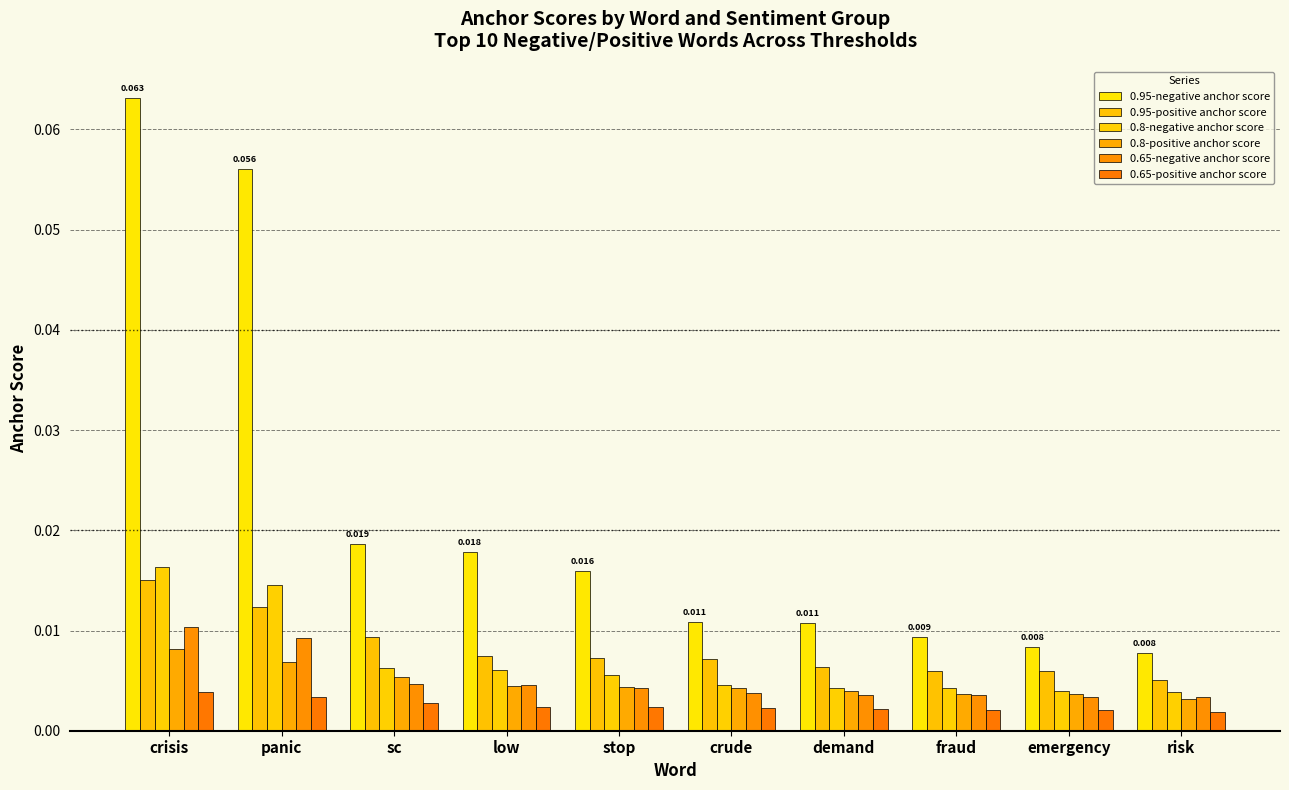

Reading left to right, list all the values displayed in this chart.

0.95-negative anchor score: crisis=0.1	panic=0.1	sc=0.0	low=0.0	stop=0.0	crude=0.0	demand=0.0	fraud=0.0	emergency=0.0	risk=0.0
0.95-positive anchor score: crisis=0.0	panic=0.0	sc=0.0	low=0.0	stop=0.0	crude=0.0	demand=0.0	fraud=0.0	emergency=0.0	risk=0.0
0.8-negative anchor score: crisis=0.0	panic=0.0	sc=0.0	low=0.0	stop=0.0	crude=0.0	demand=0.0	fraud=0.0	emergency=0.0	risk=0.0
0.8-positive anchor score: crisis=0.0	panic=0.0	sc=0.0	low=0.0	stop=0.0	crude=0.0	demand=0.0	fraud=0.0	emergency=0.0	risk=0.0
0.65-negative anchor score: crisis=0.0	panic=0.0	sc=0.0	low=0.0	stop=0.0	crude=0.0	demand=0.0	fraud=0.0	emergency=0.0	risk=0.0
0.65-positive anchor score: crisis=0.0	panic=0.0	sc=0.0	low=0.0	stop=0.0	crude=0.0	demand=0.0	fraud=0.0	emergency=0.0	risk=0.0